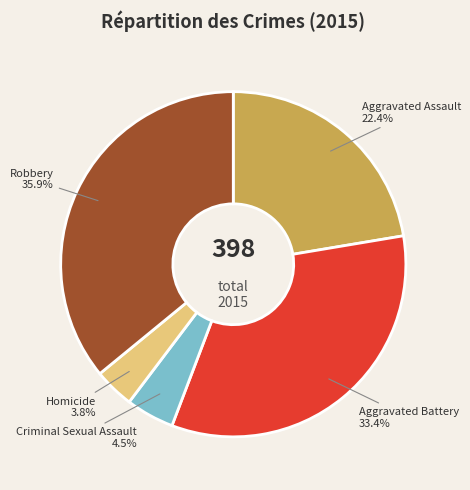

How many segments does this pie chart have?

5